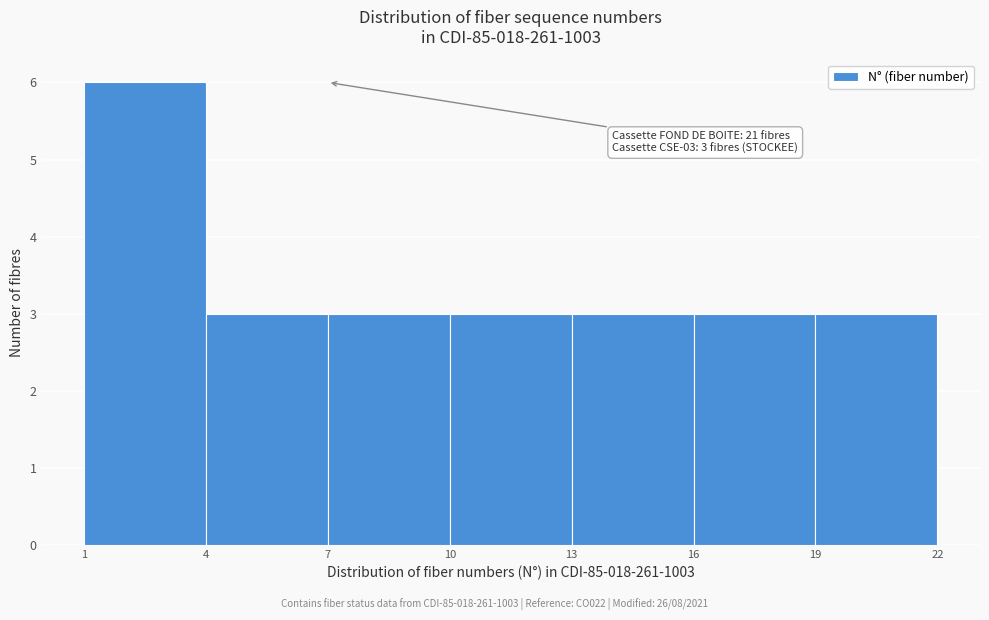

Which range on the x-axis has the tallest bar?

1 to 4